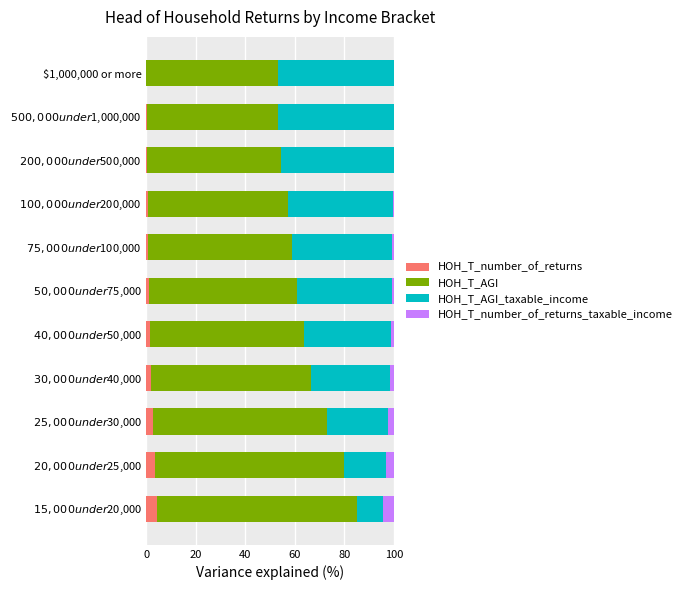

What is the maximum value for HOH_T_number_of_returns?

4.4